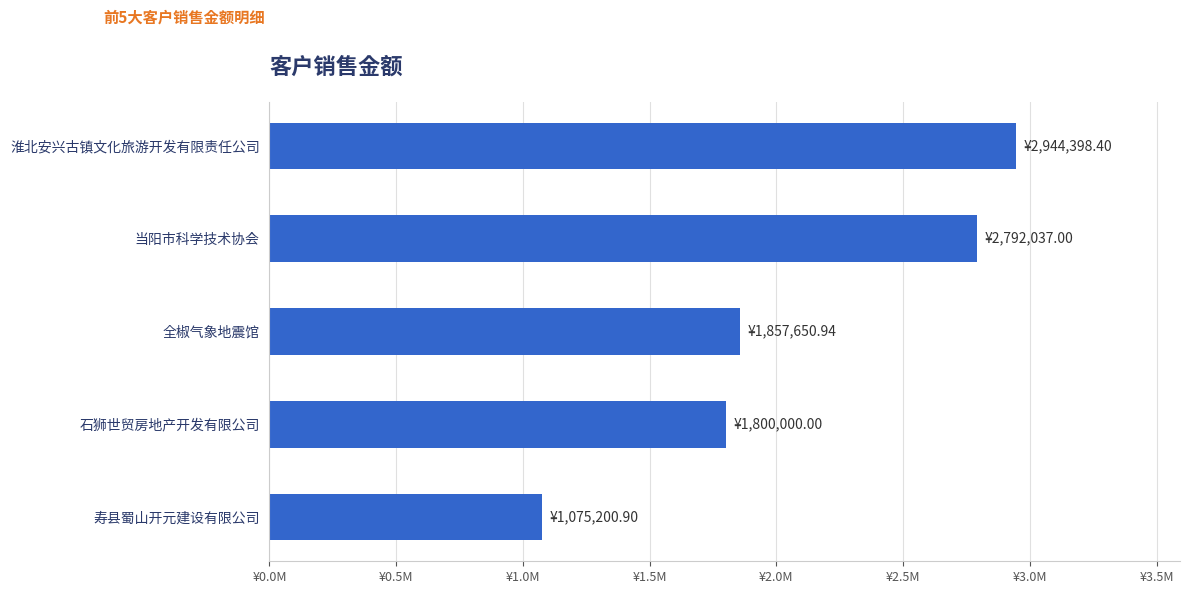

What is the difference between the second highest and second lowest values?

992037.0